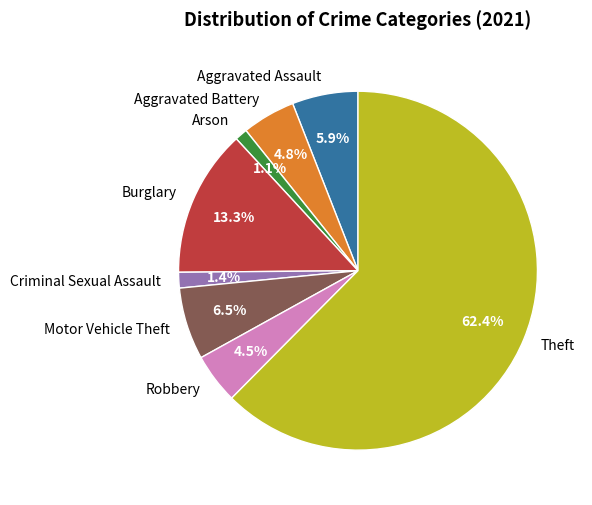

Count the number of slices in the pie.

8